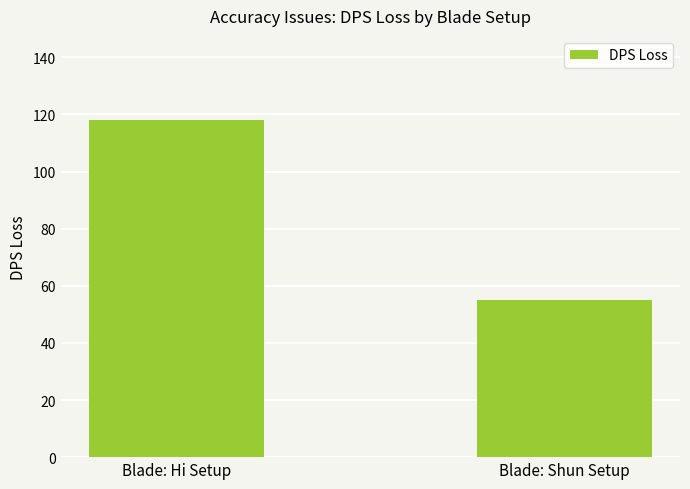

What is the smallest value displayed?

55